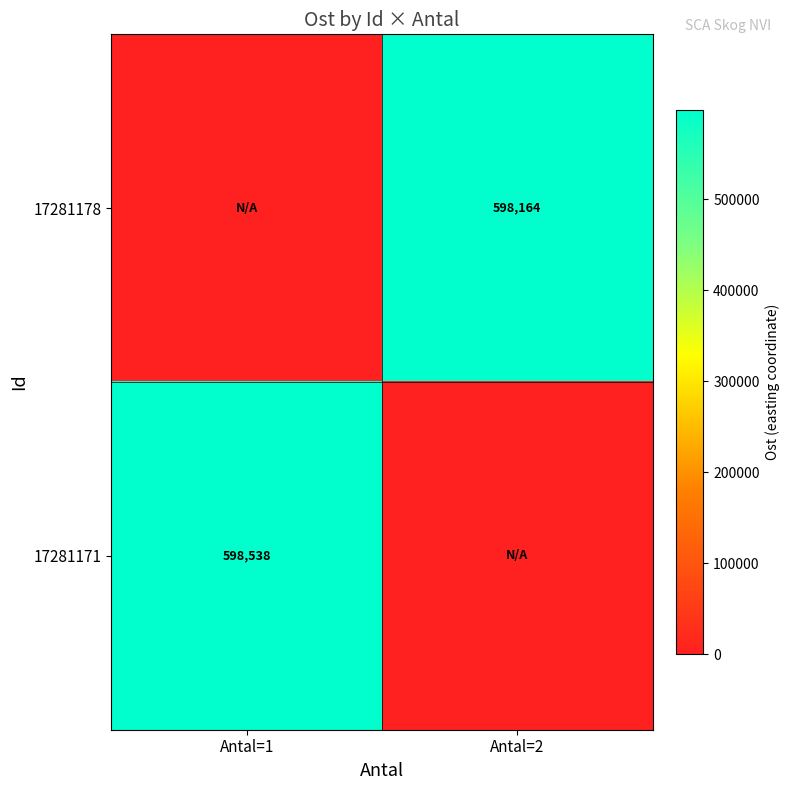

At which category is the sum across all series the highest?

Antal=1